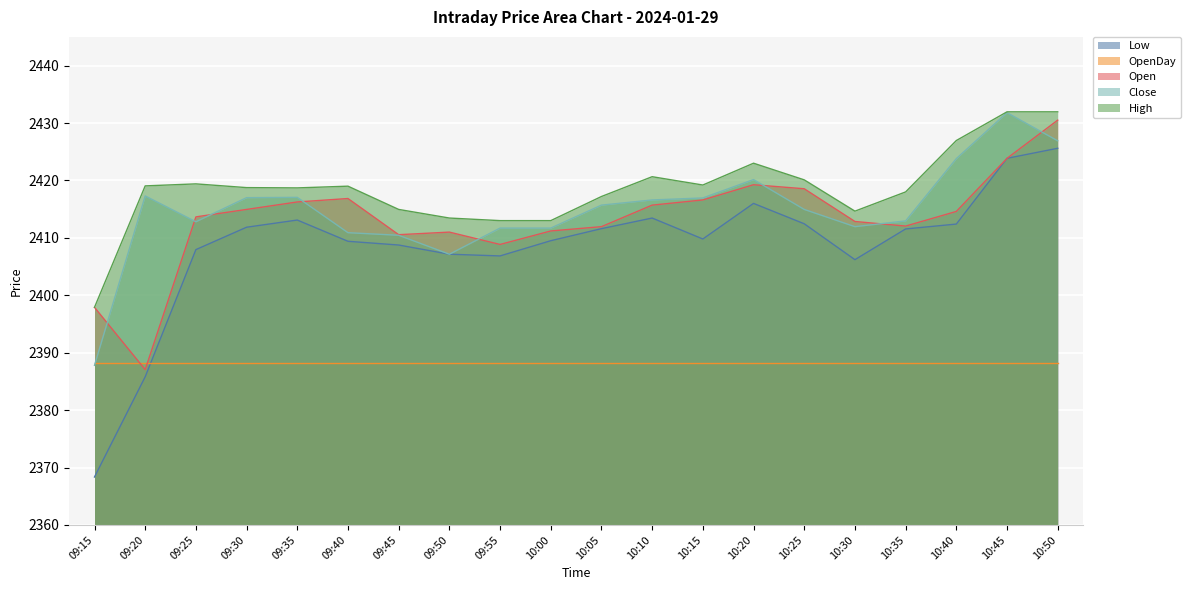

At how many categories does at least one series exceed 2393?

20